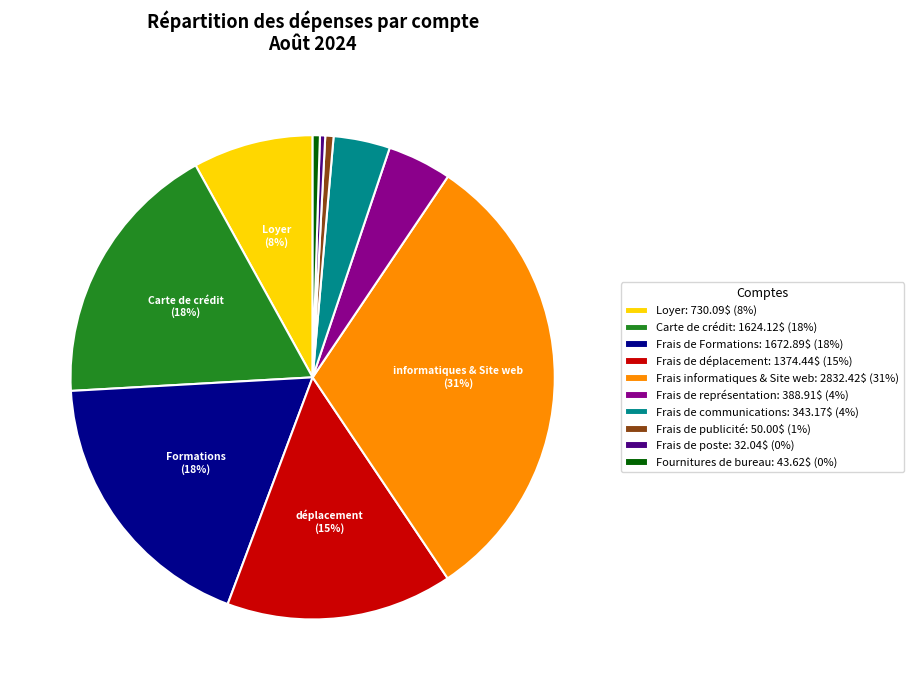

To the nearest percent, what percentage of the pie is Frais de représentation: 388.91$ (4%)?

4%